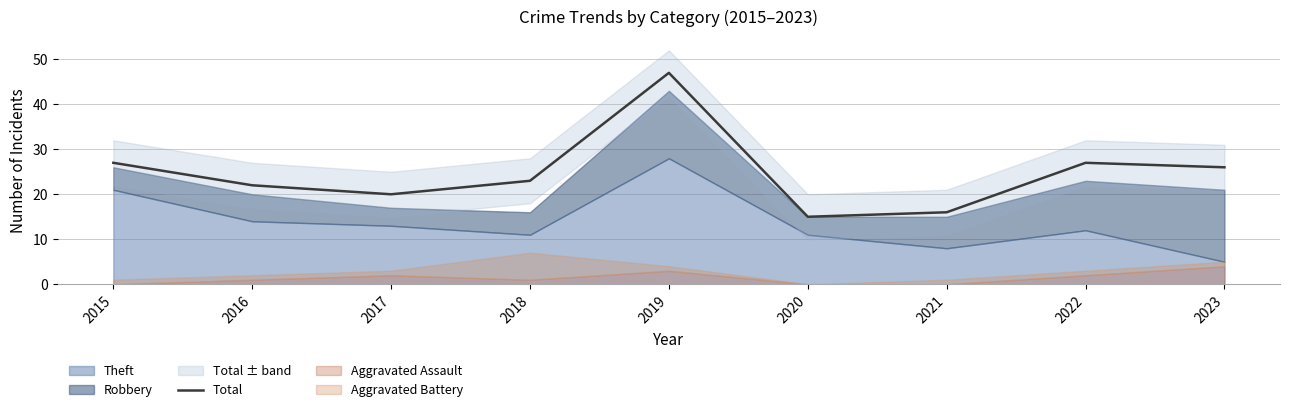

Rank the categories by value from highest to lowest.

2019, 2015, 2022, 2023, 2018, 2016, 2017, 2021, 2020